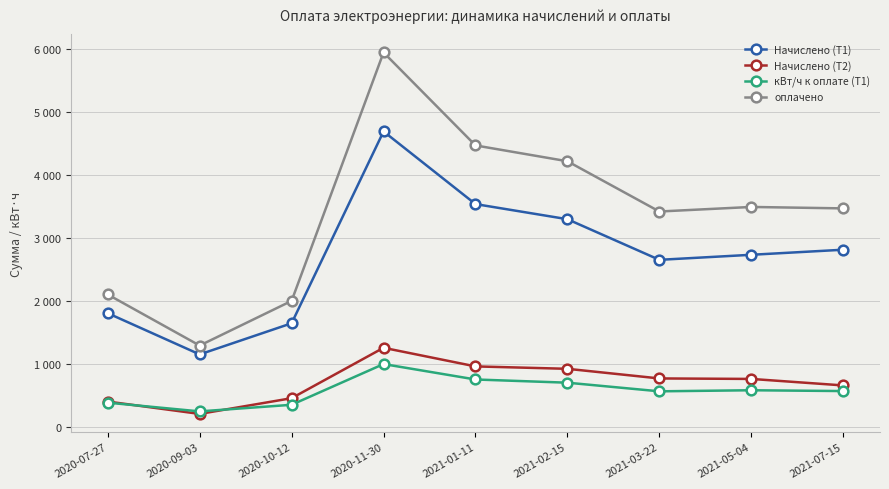

After their last crossing, which series has the higher values: кВт/ч к оплате (Т1) or Начислено (Т2)?

Начислено (Т2)